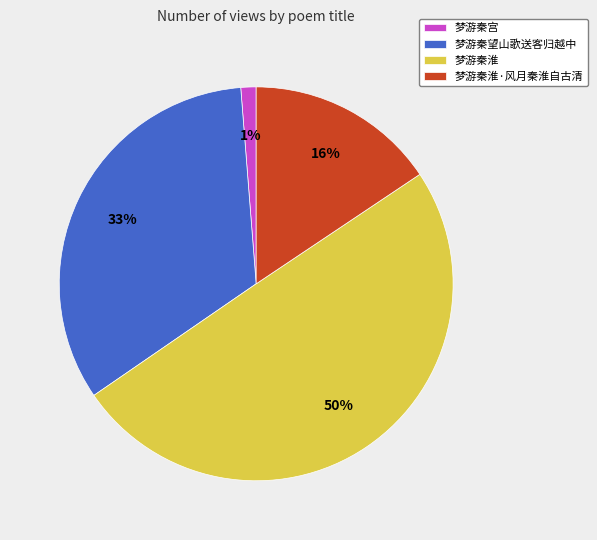

What is the largest slice in the pie chart?

梦游秦淮